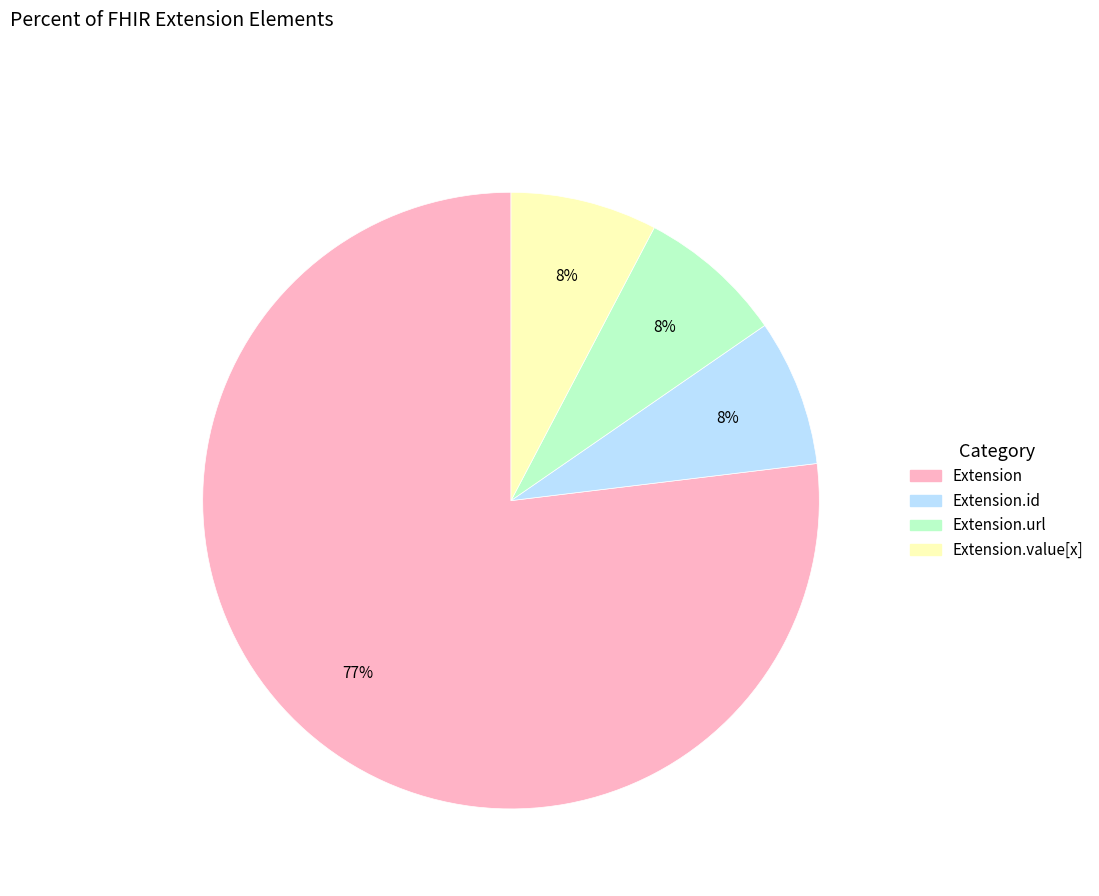

Is there any slice that represents more than half of the pie?

Yes